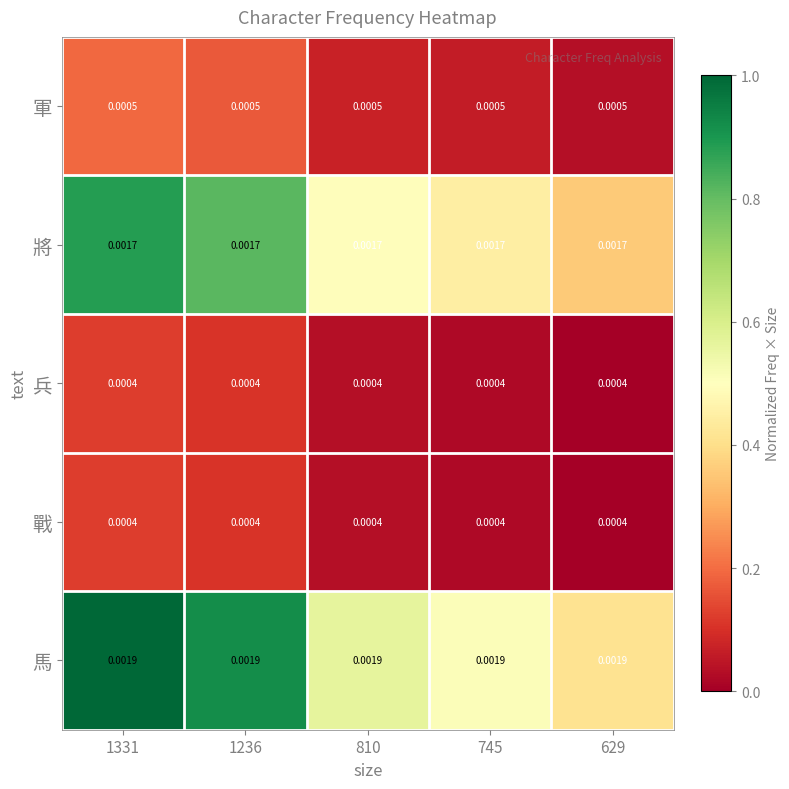

Is the value of 軍 at 745 greater than the value of 馬 at 1236?

No